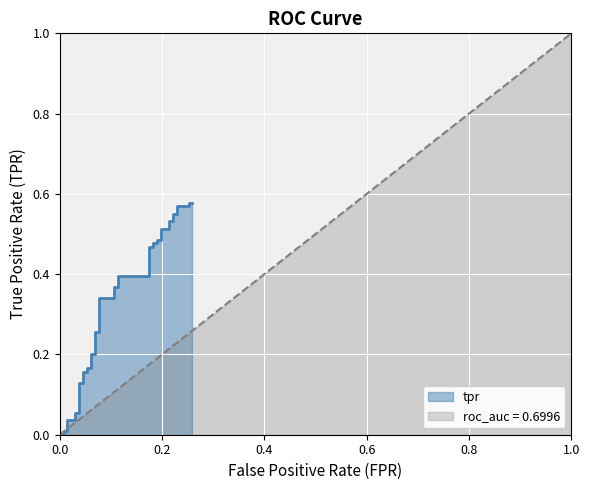

At which label is the value closest to 0?

fpr